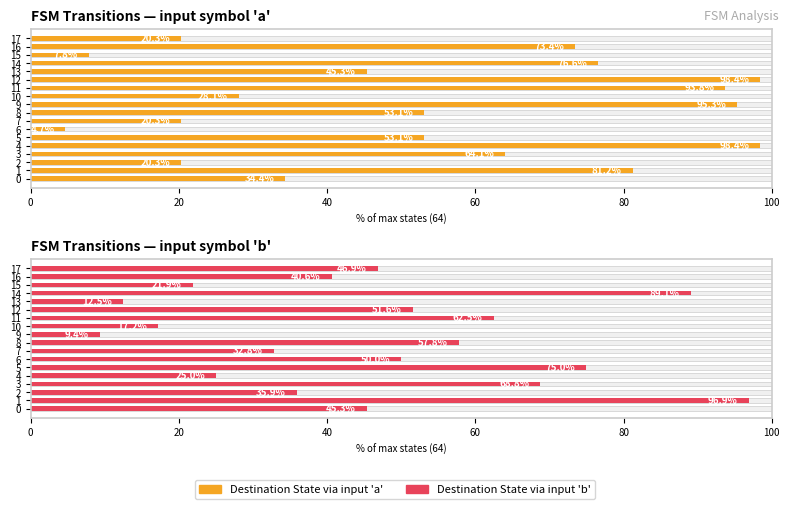

What is the approximate value of Destination State via input 'b' at 10?

17.2